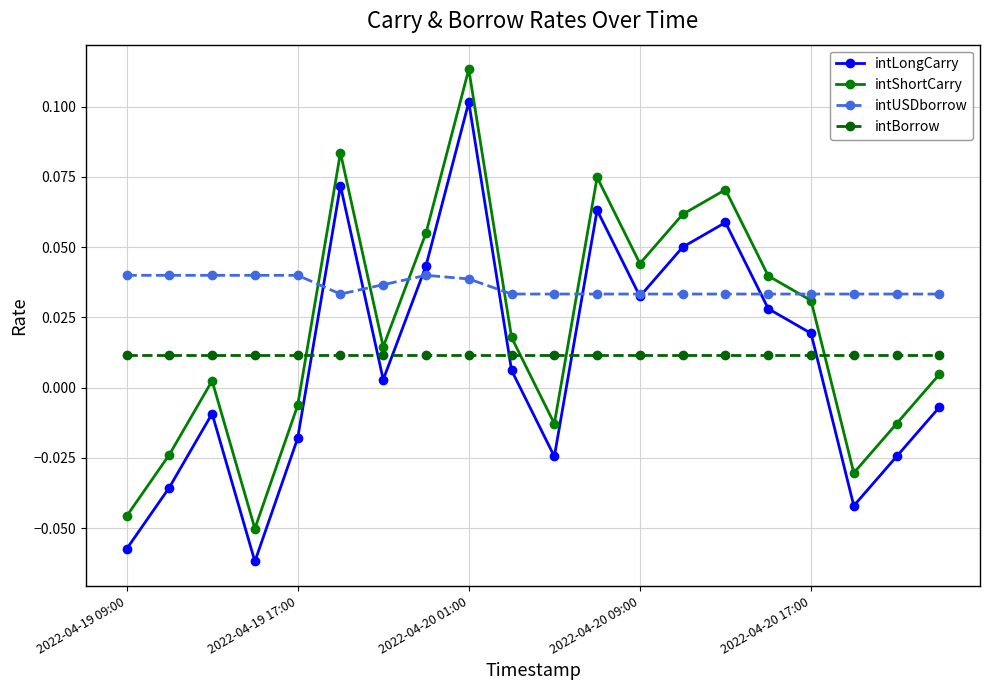

True or false: intLongCarry and intShortCarry intersect in this chart.

False